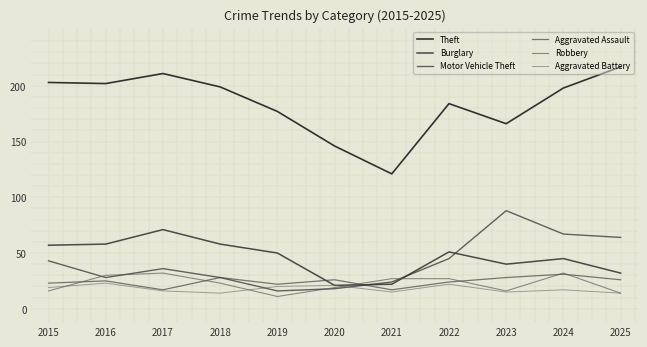

Which series changed the most between 2015 and 2022?

Theft